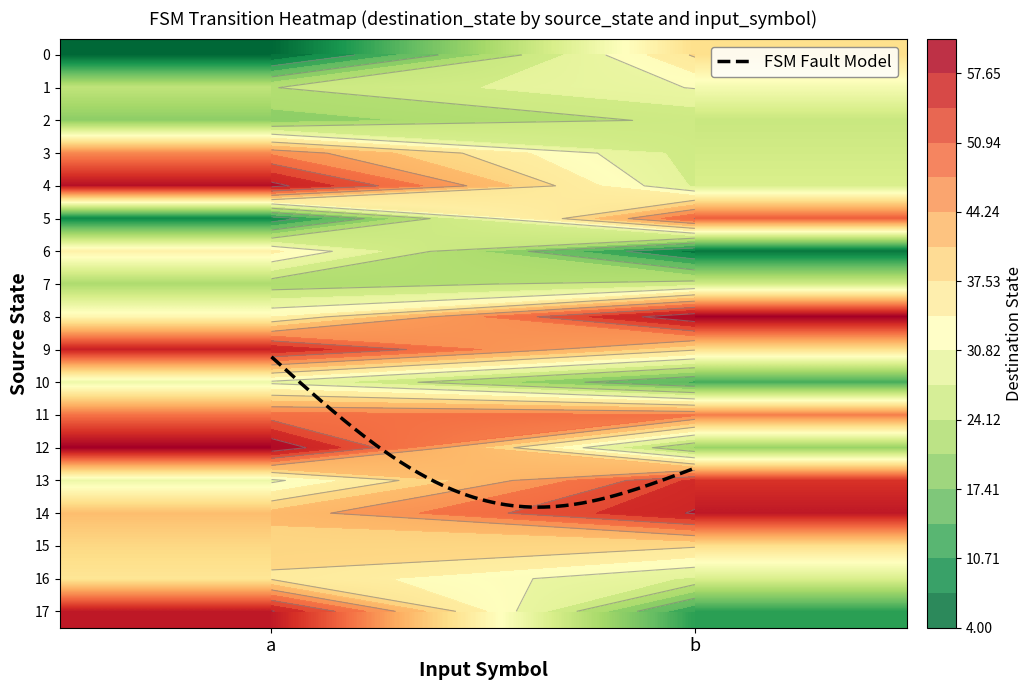

Reading right to left, what are all the values shown in this chart?

0: b=38	a=4
1: b=31	a=24
2: b=25	a=19
3: b=26	a=47
4: b=27	a=59
5: b=51	a=8
6: b=6	a=35
7: b=26	a=22
8: b=61	a=34
9: b=38	a=57
10: b=13	a=30
11: b=48	a=49
12: b=20	a=61
13: b=55	a=30
14: b=58	a=42
15: b=38	a=39
16: b=27	a=37
17: b=11	a=58